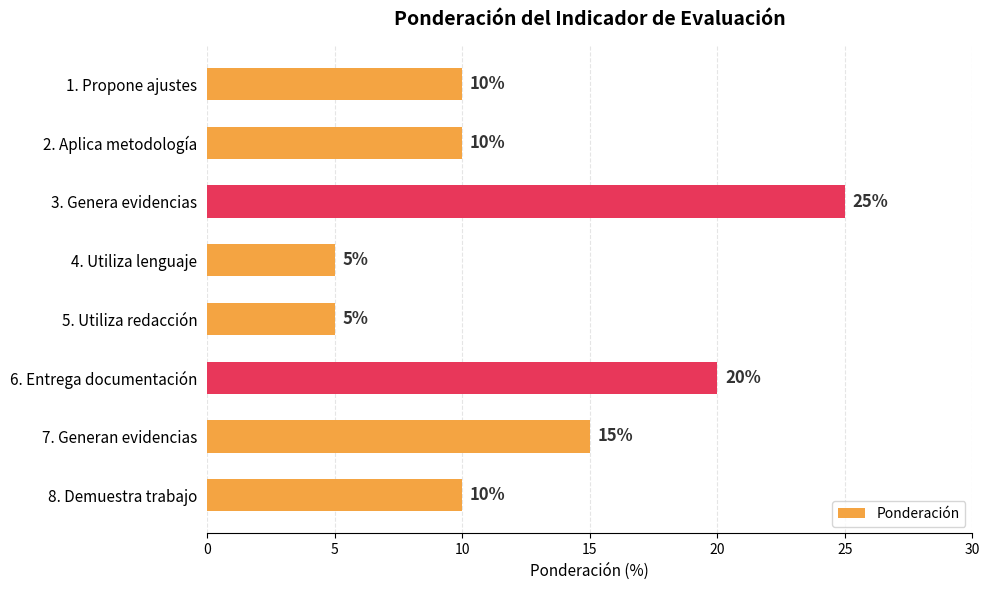

What is the smallest value displayed?

5